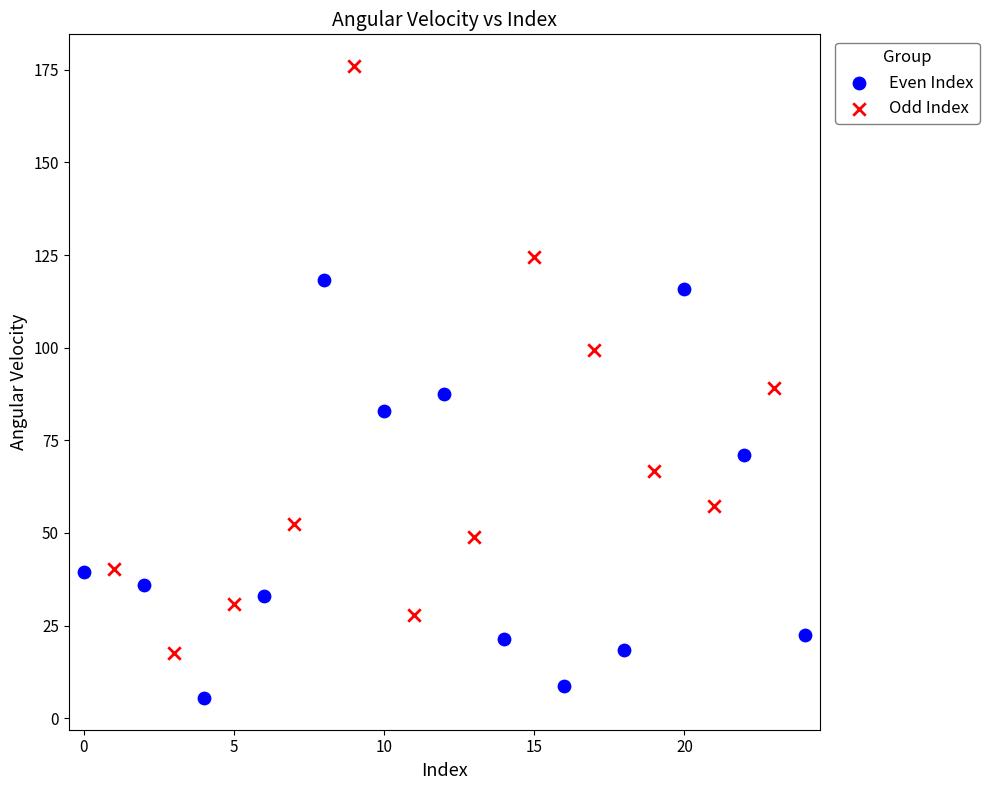

Which series contains the lowest Y value?

Even Index